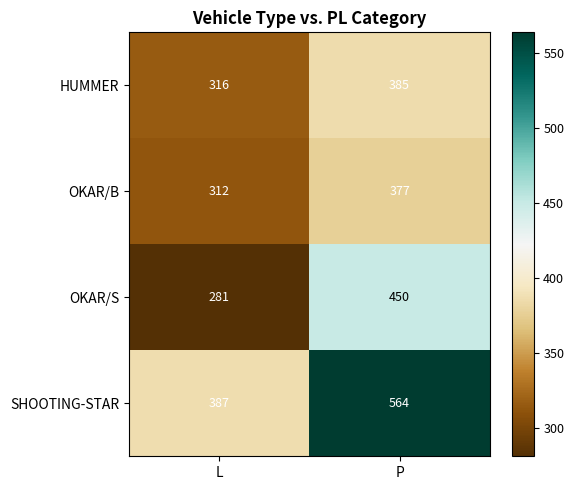

Which series has the largest total across all categories?

SHOOTING-STAR